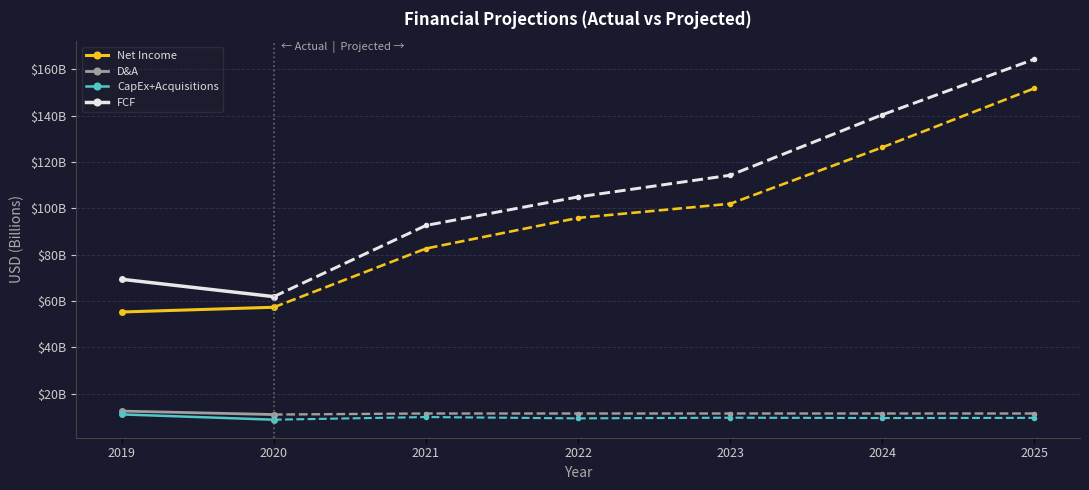

How many data points in CapEx+Acquisitions are above 11?

1